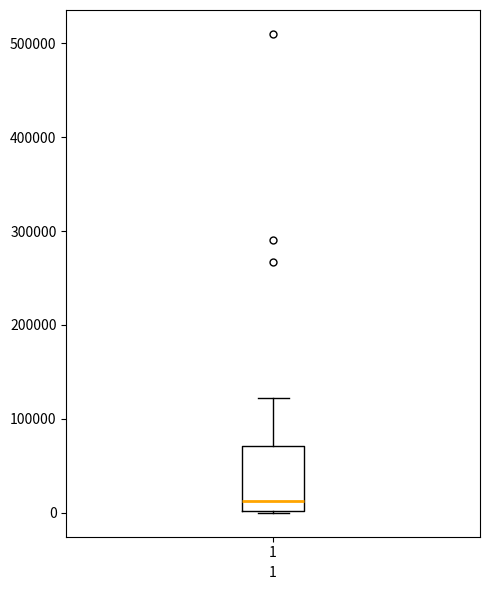

Transcribe this box plot: give where the median line is, the range the box spans, and where the two whiskers end, as read against the y-axis. The values are not printed on the chart, so give them approximately, as read against the axis.

median 10000, box 0 to 70000, whiskers 0 to 120000